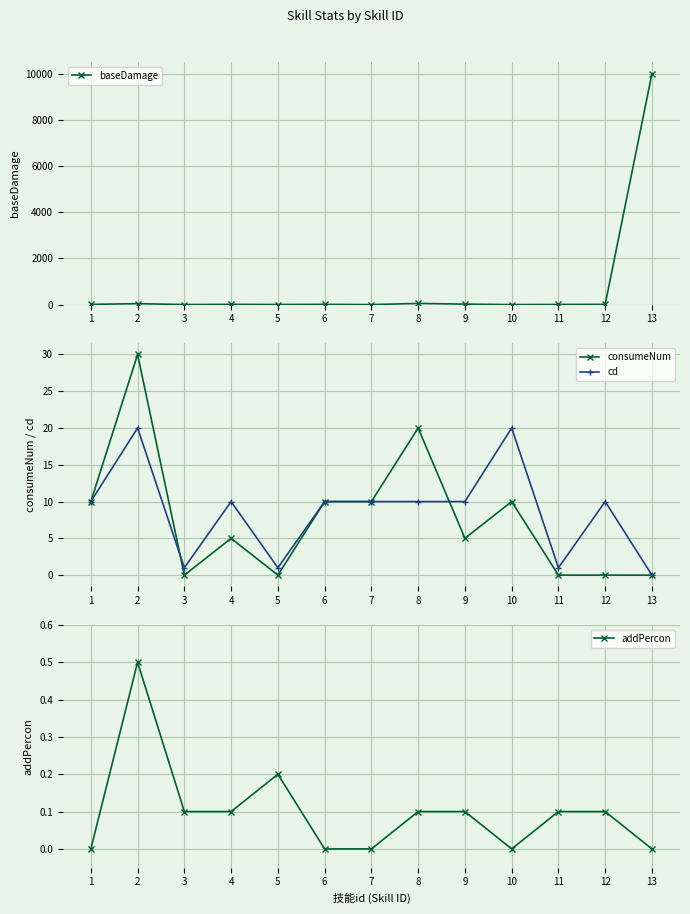

What is the difference between the maximum and minimum values in the addPercon series?

0.5